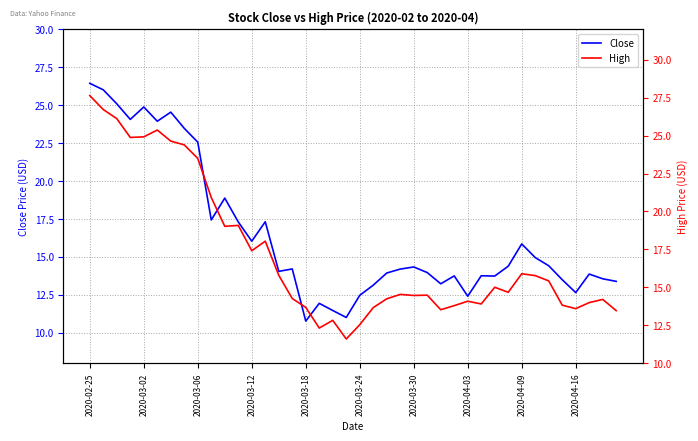

At how many categories does at least one series exceed 25?

4